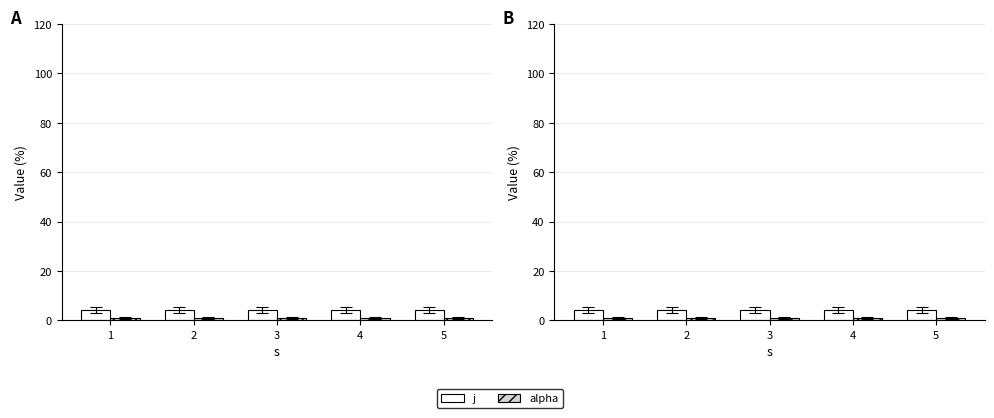

Is it true that j equals 6 at 1?

False